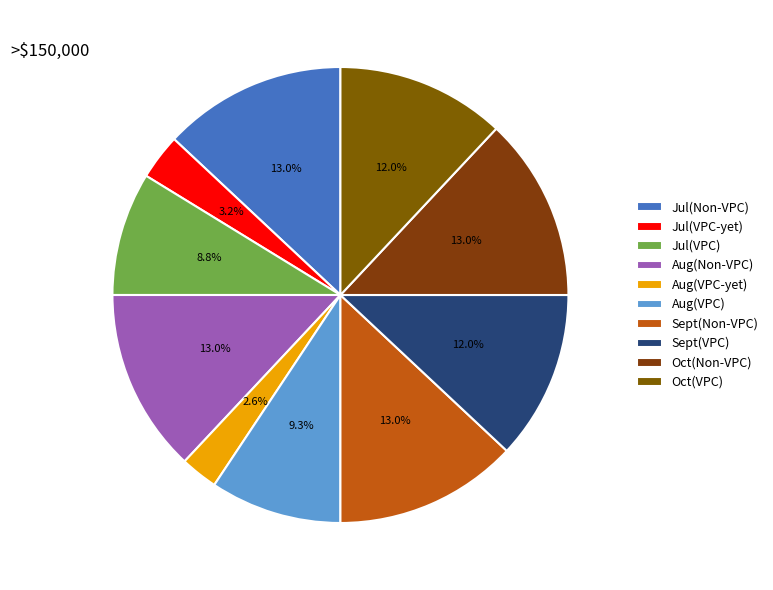

Which slice is the smallest?

Aug(VPC-yet)